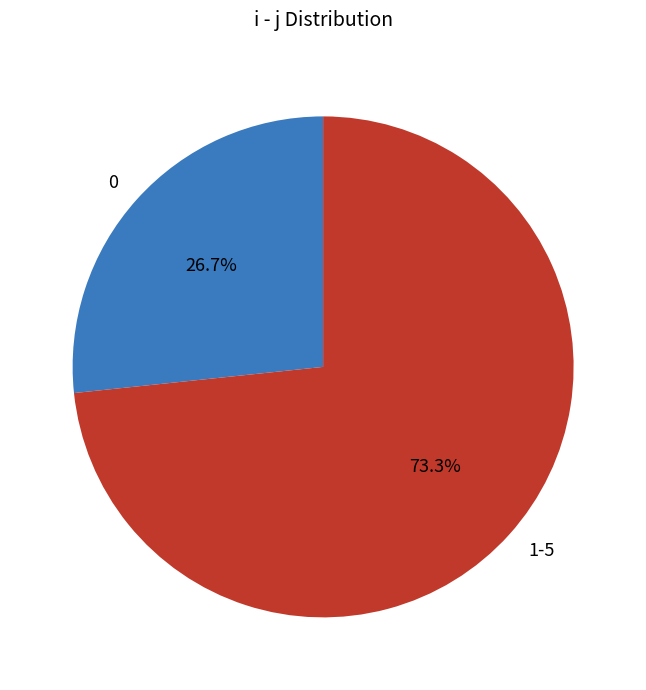

Is there a majority slice in this chart?

Yes